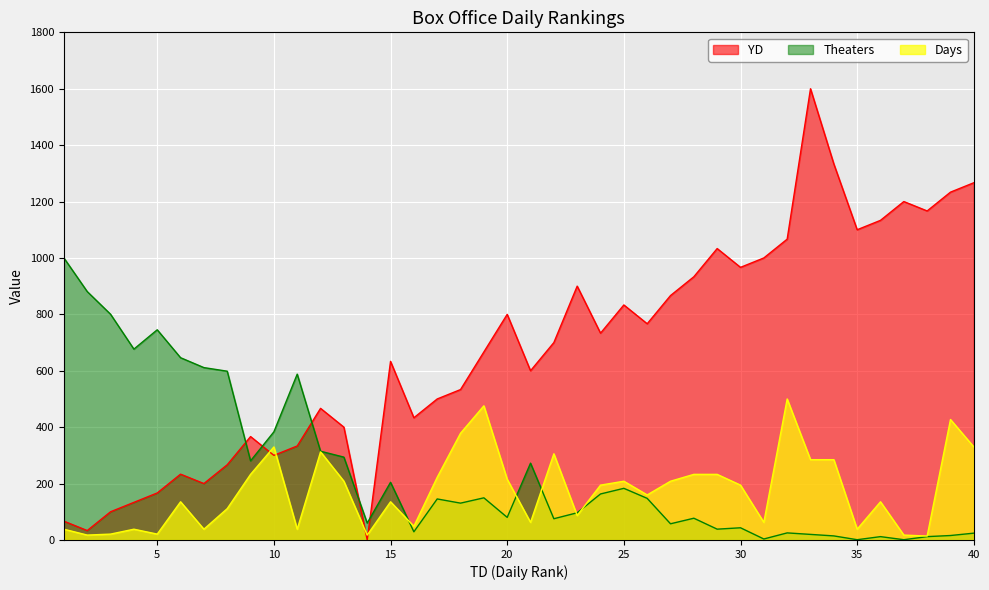

What is the value of the YD point at the 40th from the left?

1266.7